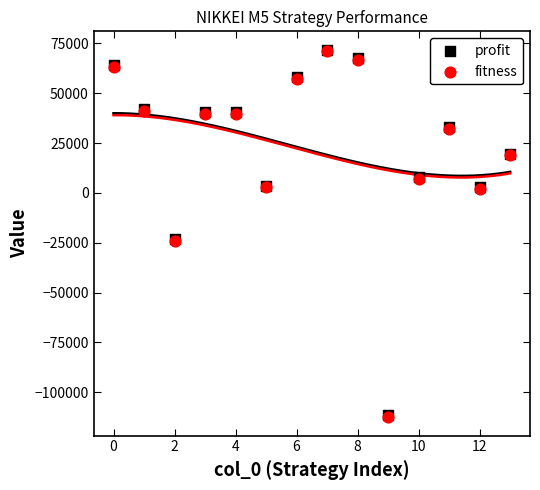

What are all the series names shown in the legend?

profit, fitness